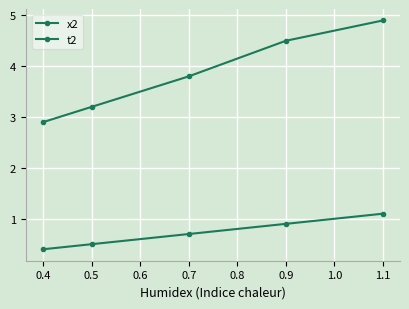

How many data points in t2 are above 3?

4